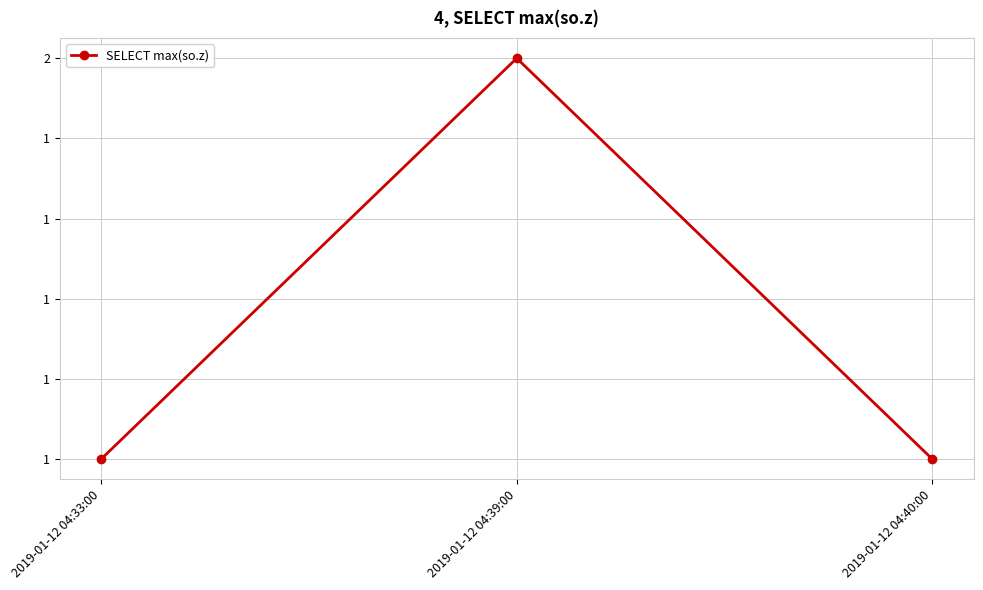

What is the maximum value shown in the chart?

2